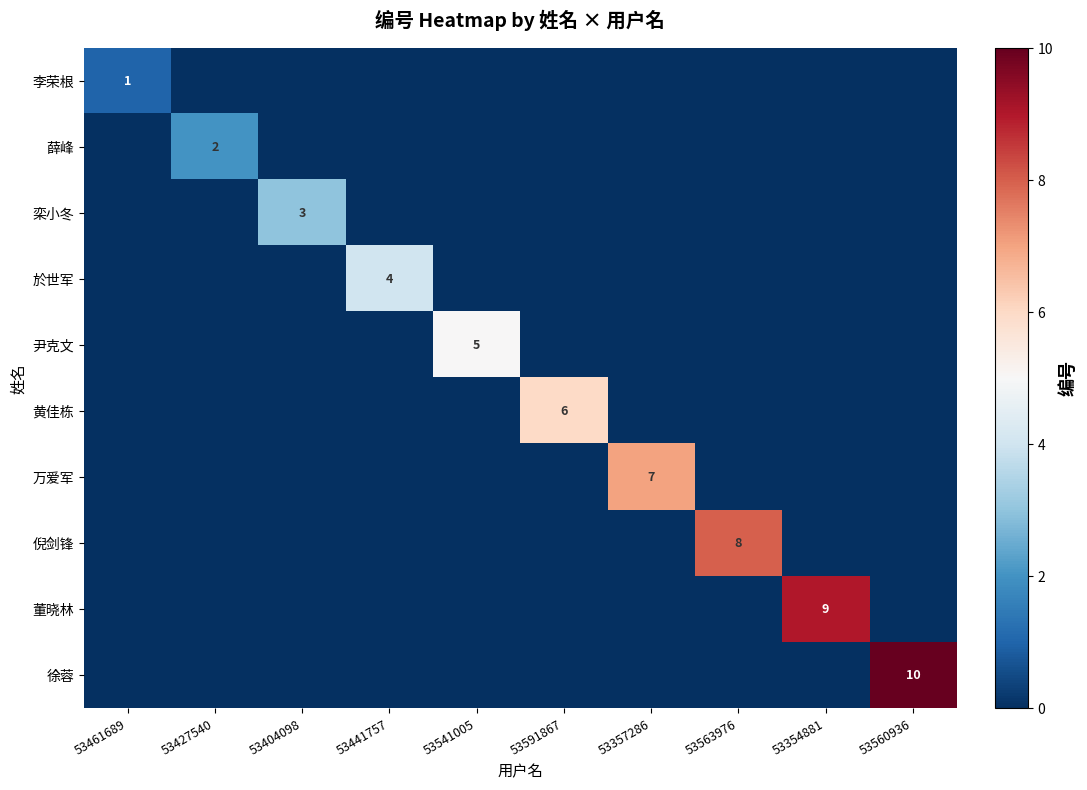

Which label corresponds to the smallest value in the chart?

53427540